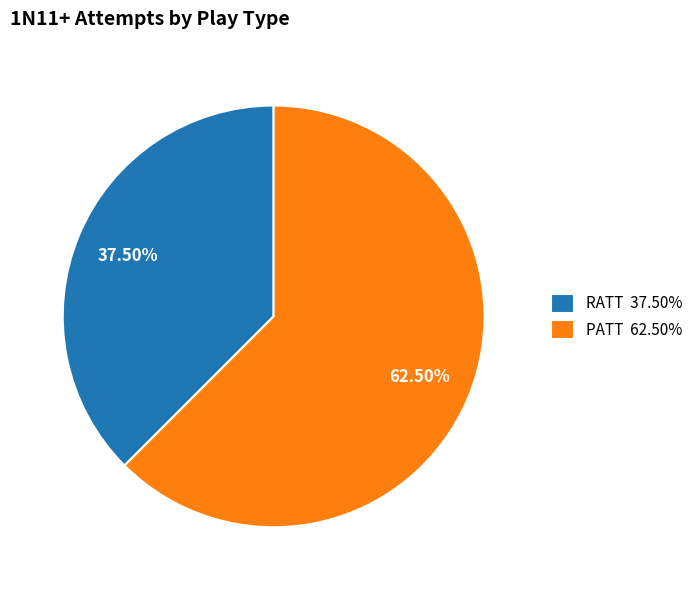

Rank the categories by value from lowest to highest.

RATT, PATT